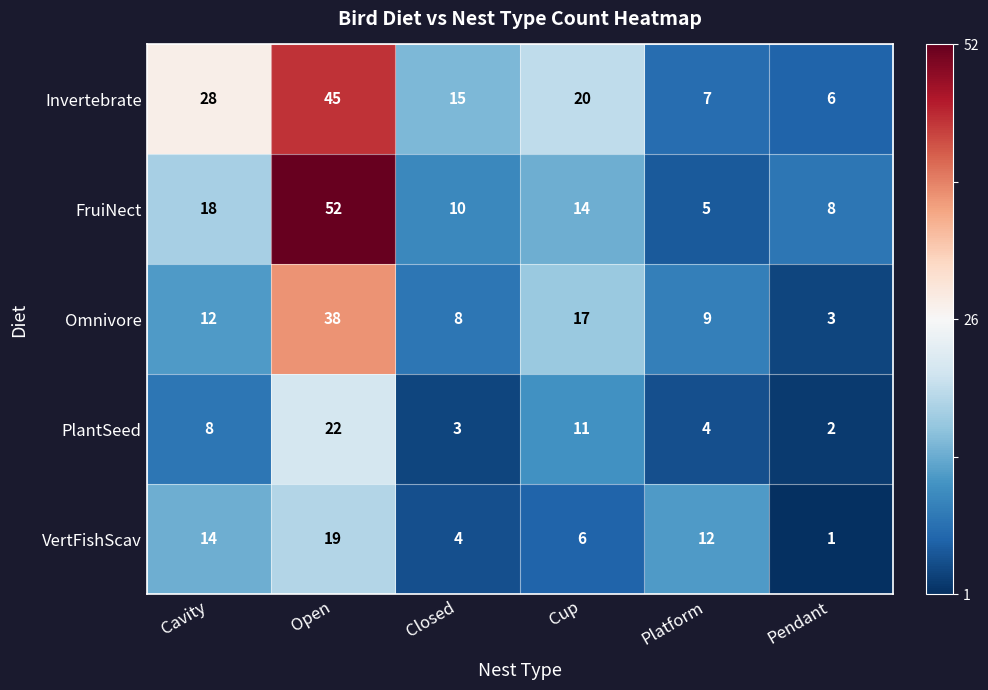

At which label does Invertebrate first exceed 20?

Cavity